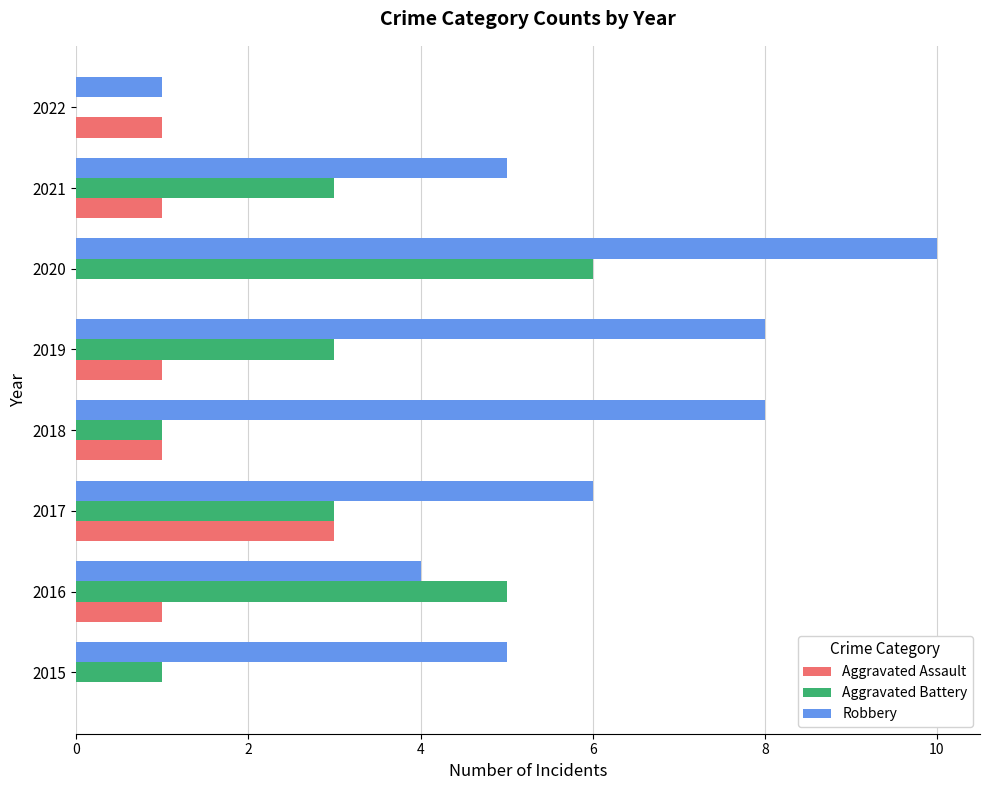

How many positive values does the Aggravated Battery series have?

7